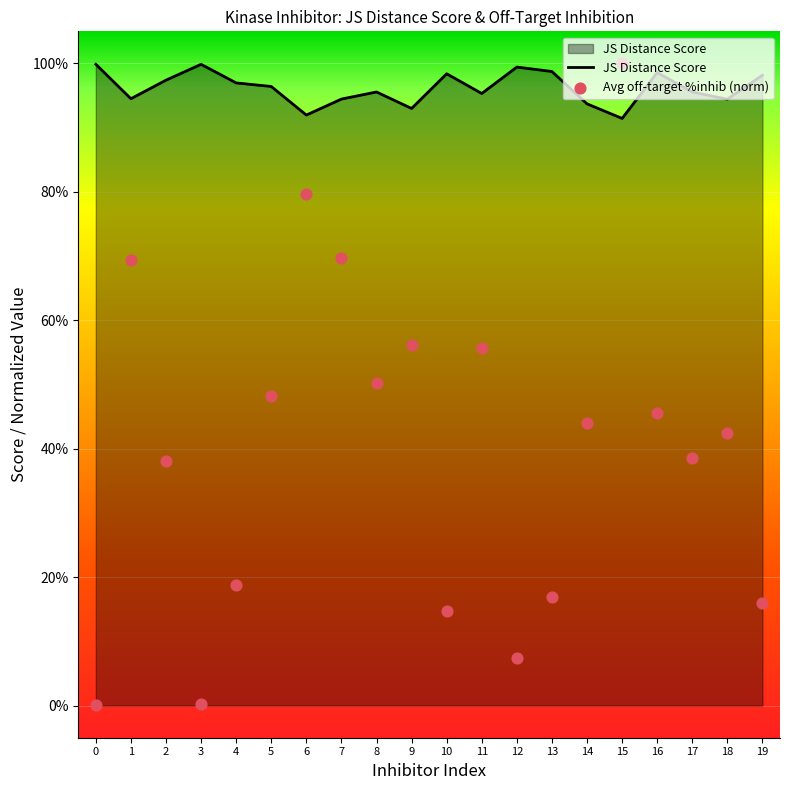

Which series contains the lowest Y value?

Average off-target kinase %inhib